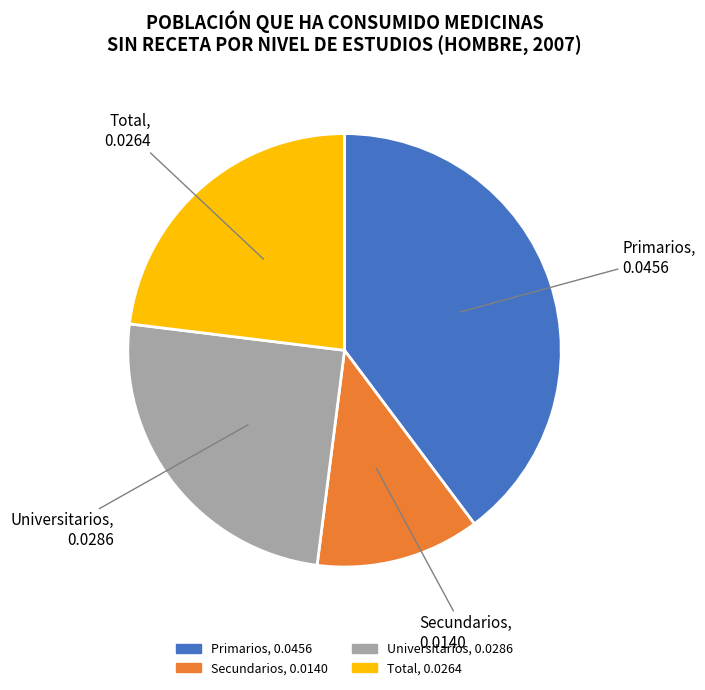

Is there a majority slice in this chart?

No